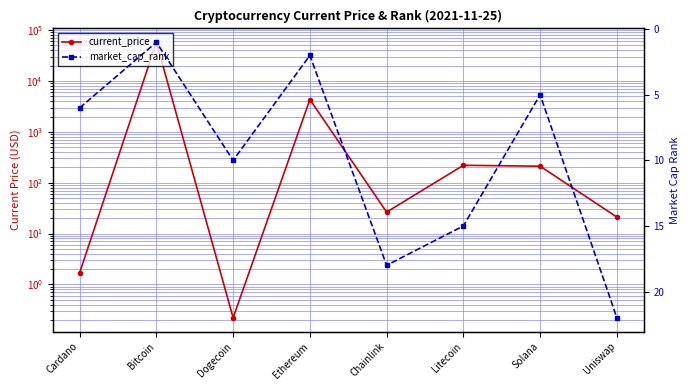

Reading left to right, what are all the values shown in this chart?

current_price: 1.7	57739.0	0.2	4321.4	26.4	219.6	210.9	21.1
market_cap_rank: 6.0	1.0	10.0	2.0	18.0	15.0	5.0	22.0